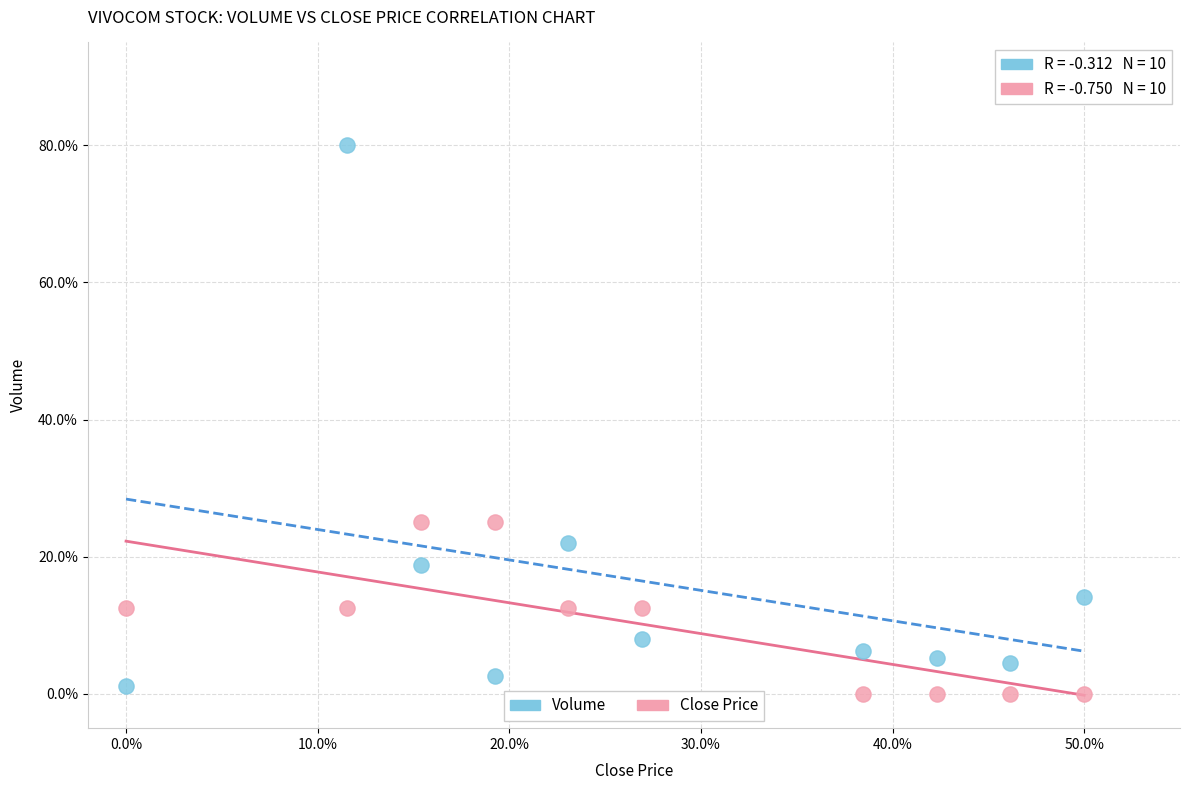

Which series has the widest spread of Y values?

Volume